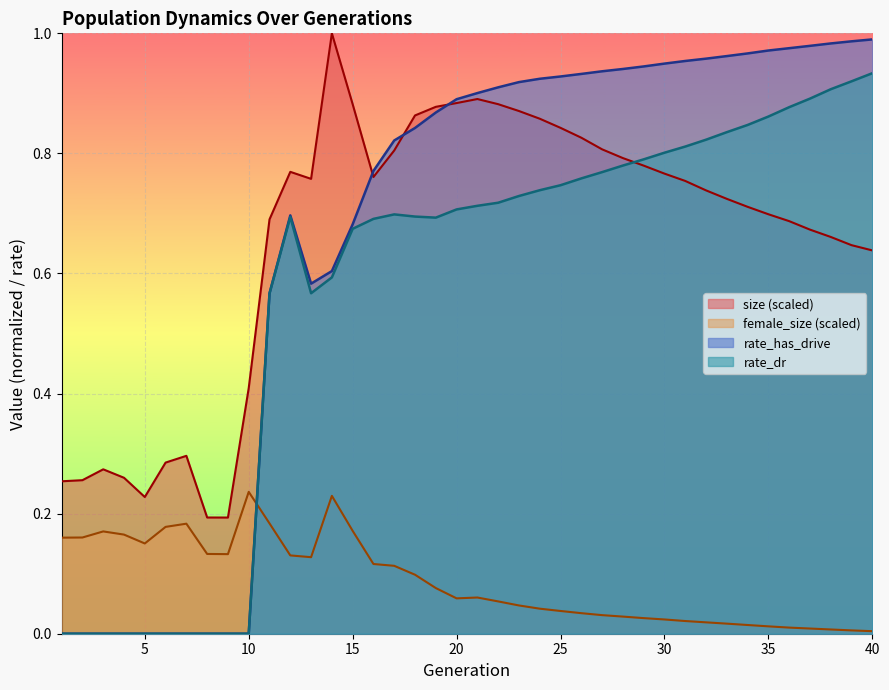

What are all the series names shown in the legend?

size (scaled), female_size (scaled), rate_has_drive, rate_dr